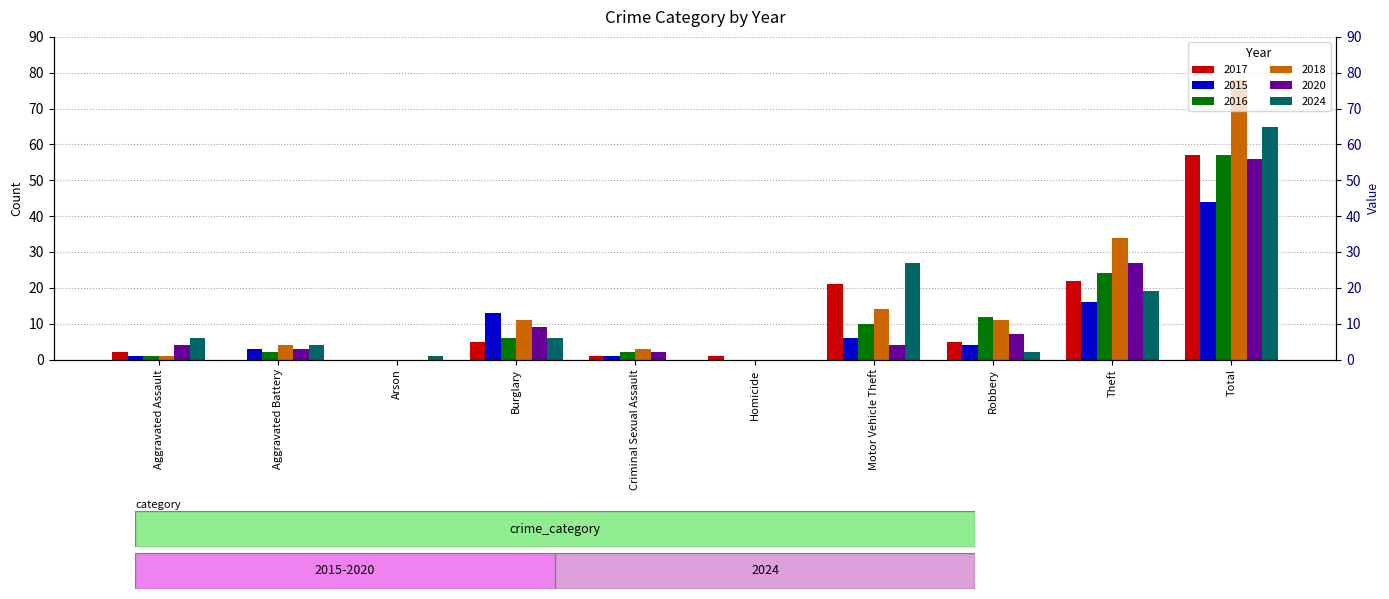

What is the difference between the 2015 values at Robbery and Arson?

4